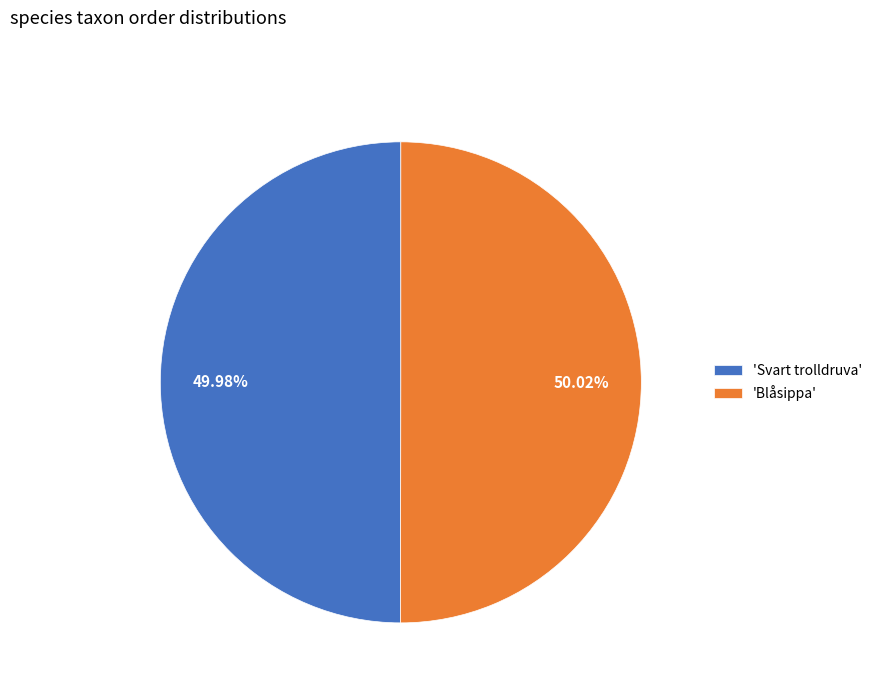

Approximately how many times larger is the value at 'Svart trolldruva' compared to 'Blåsippa'?

1.0